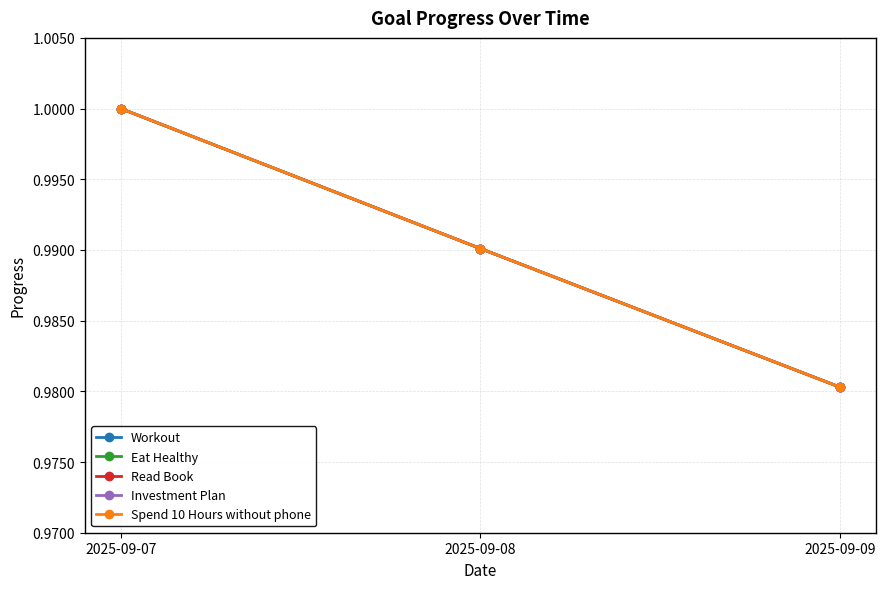

How many lines are shown in the chart?

5